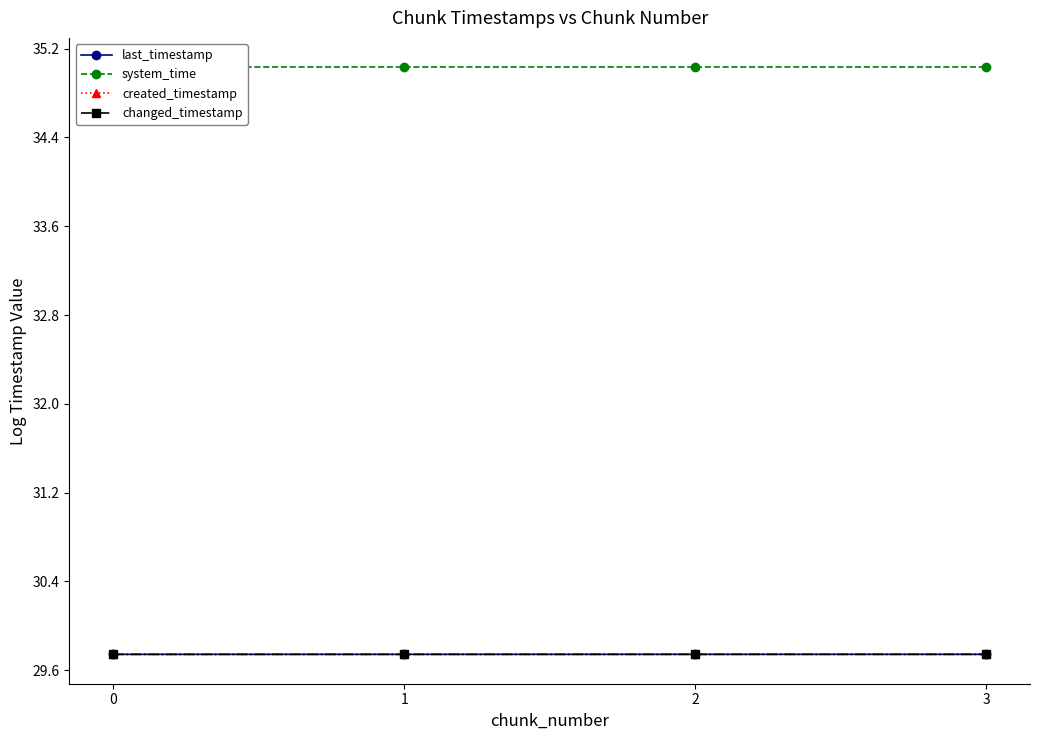

True or false: last_timestamp and created_timestamp cross at least once.

False